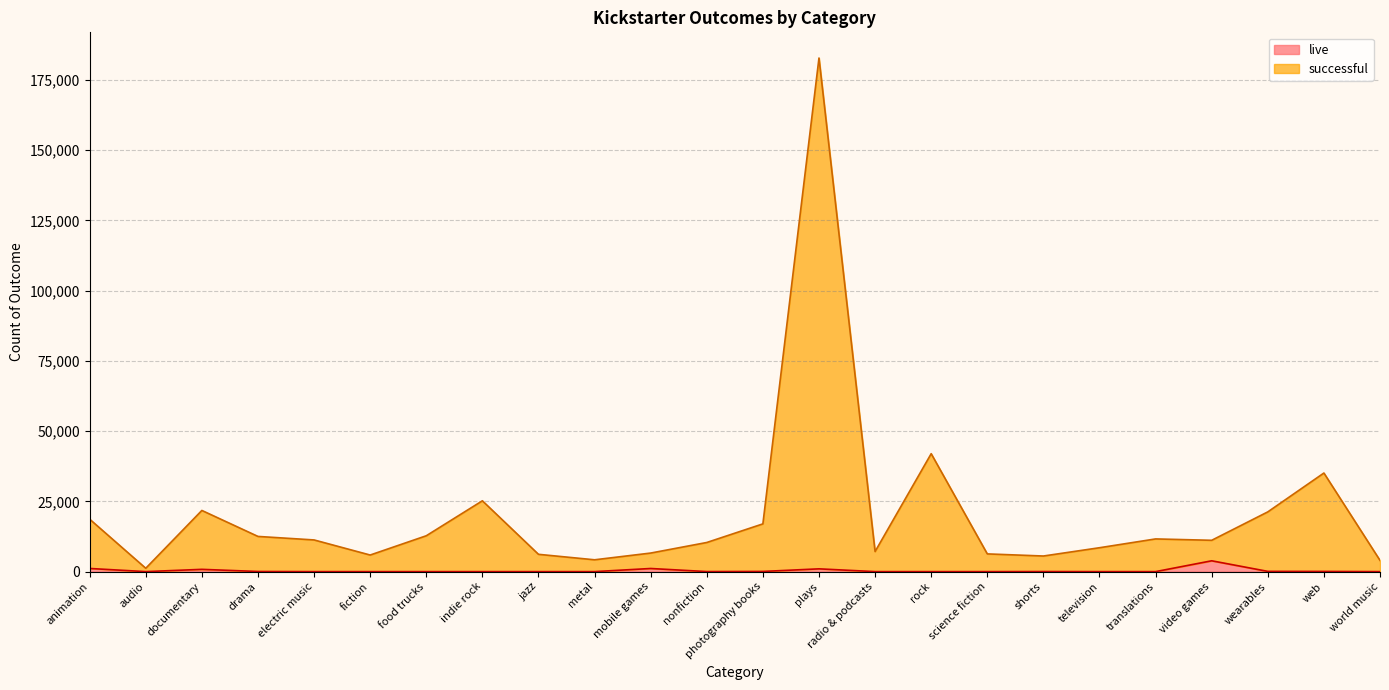

Reading left to right, list all the values displayed in this chart.

live: animation=1120	audio=0	documentary=808	drama=45	electric music=0	fiction=0	food trucks=0	indie rock=0	jazz=0	metal=0	mobile games=1111	nonfiction=14	photography books=61	plays=986	radio & podcasts=0	rock=0	science fiction=0	shorts=27	television=0	translations=0	video games=3851	wearables=86	web=66	world music=0
successful: animation=18667	audio=1194	documentary=21772	drama=12525	electric music=11275	fiction=5903	food trucks=12761	indie rock=25210	jazz=6157	metal=4207	mobile games=6605	nonfiction=10368	photography books=16991	plays=182821	radio & podcasts=7147	rock=41978	science fiction=6306	shorts=5553	television=8502	translations=11636	video games=11147	wearables=21261	web=35094	world music=3993